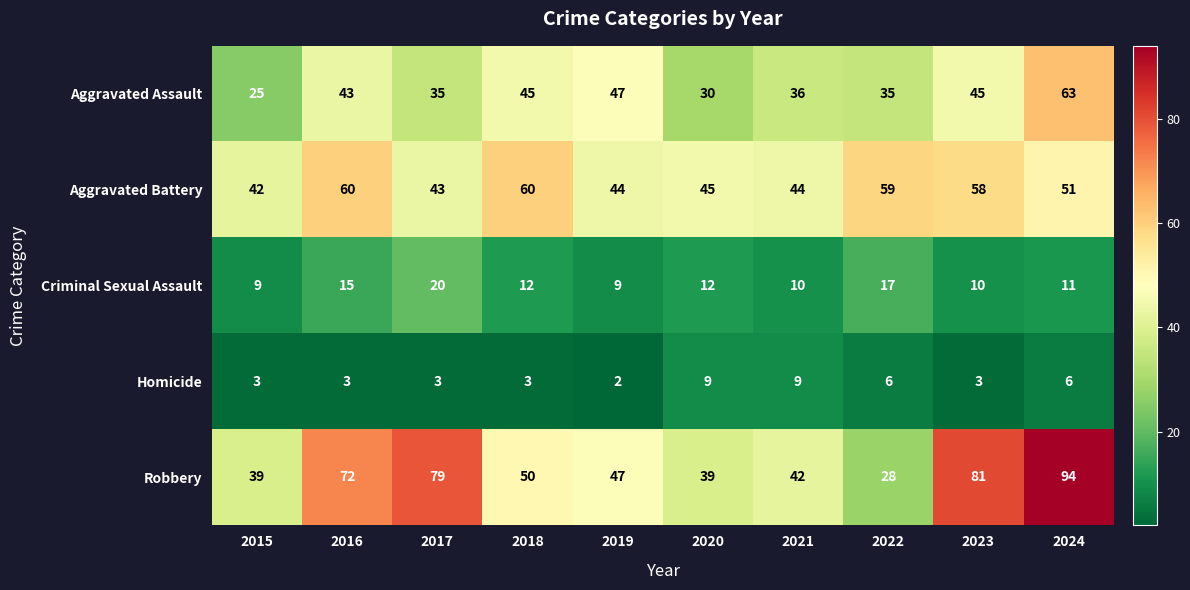

Between 2018 and 2023, which series saw the biggest shift?

Robbery